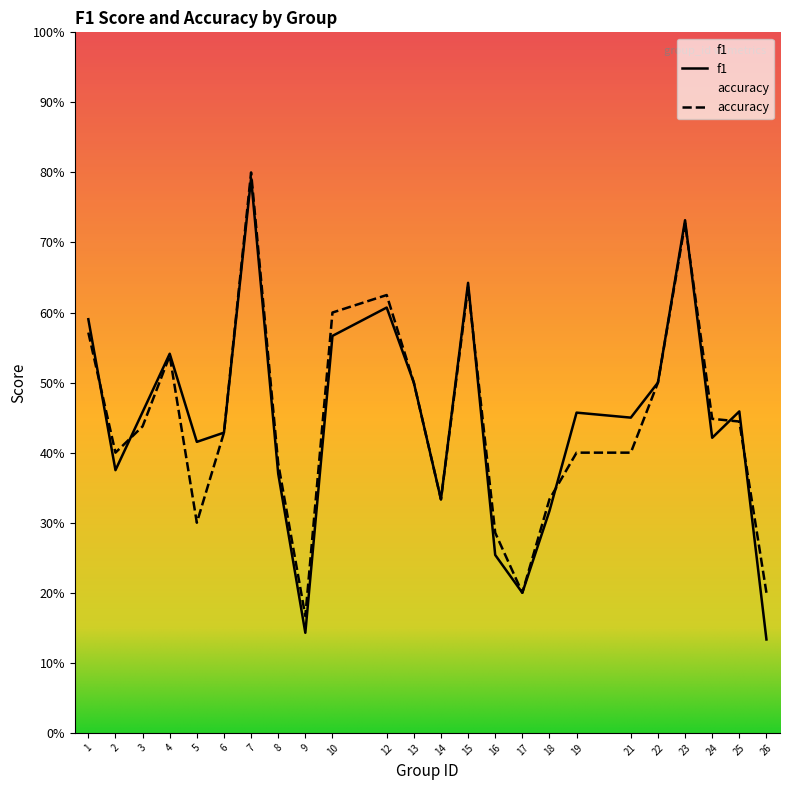

Between 4 and 9, which series saw the biggest shift?

f1